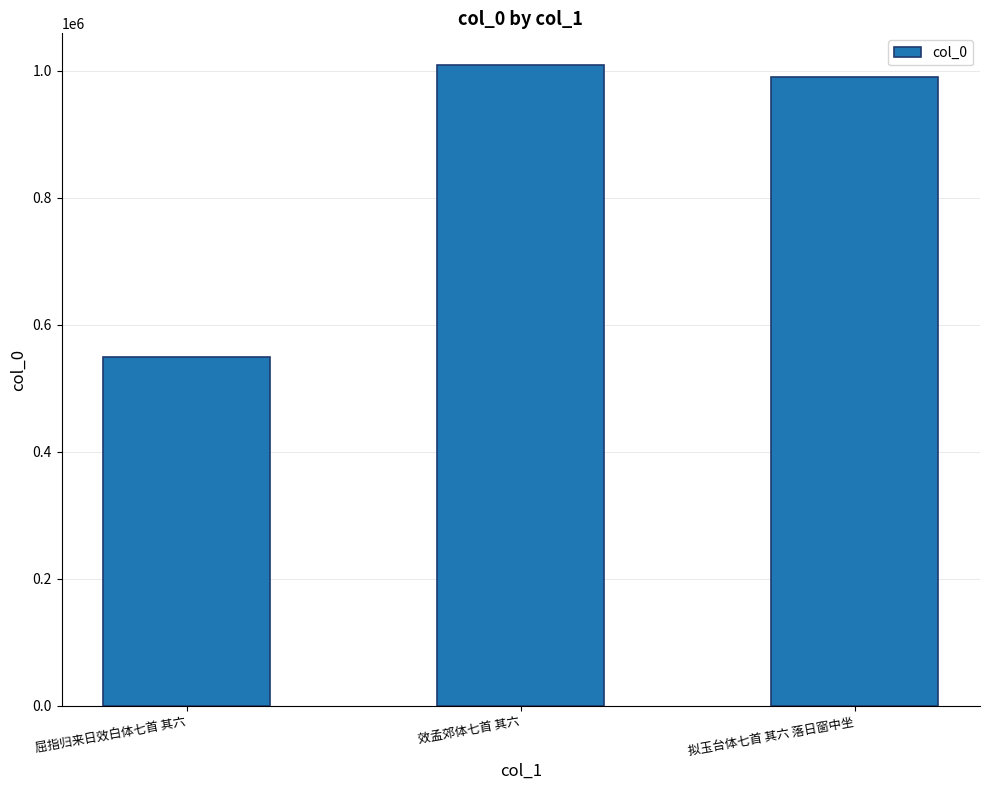

Are the bars grouped side by side (vs. stacked)?

No